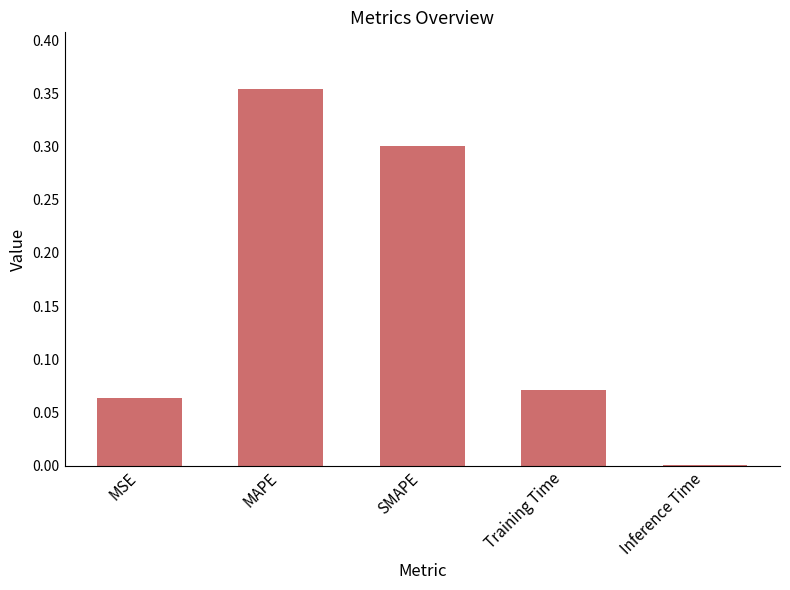

The chart shows a value of 0.1 at MAPE. True or false?

False